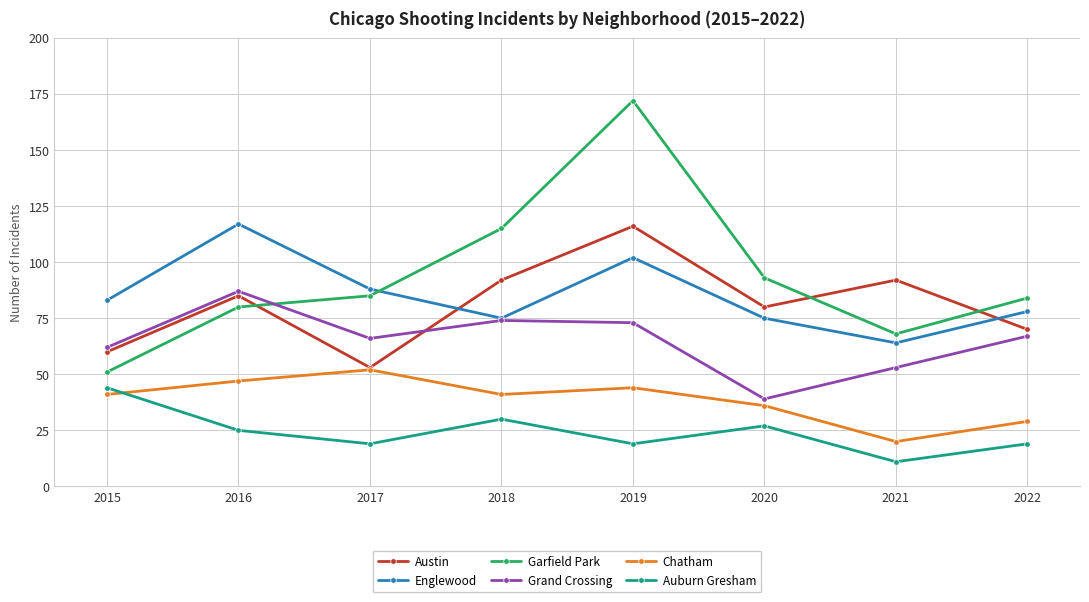

At which category does Austin reach its first local valley?

2017